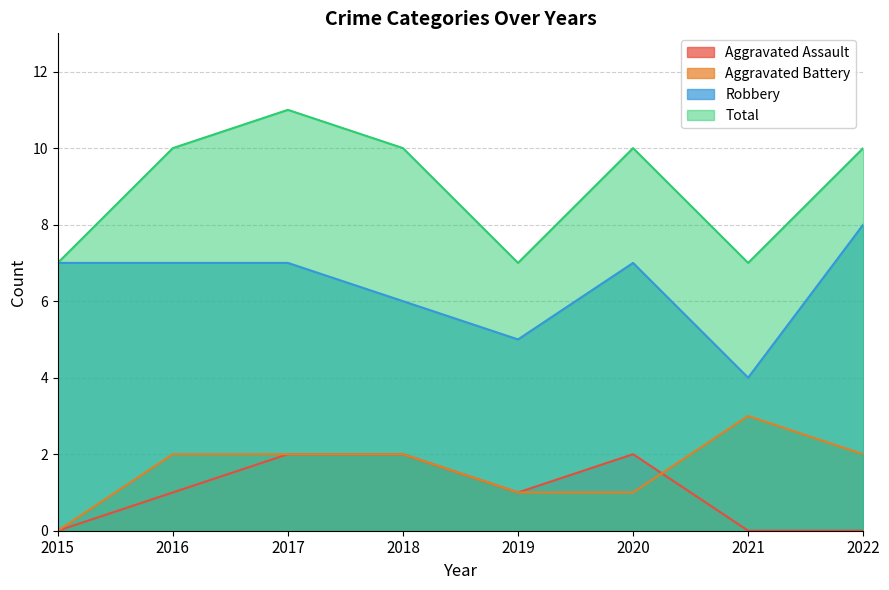

Is it true that Aggravated Assault equals 2 at 2017?

True